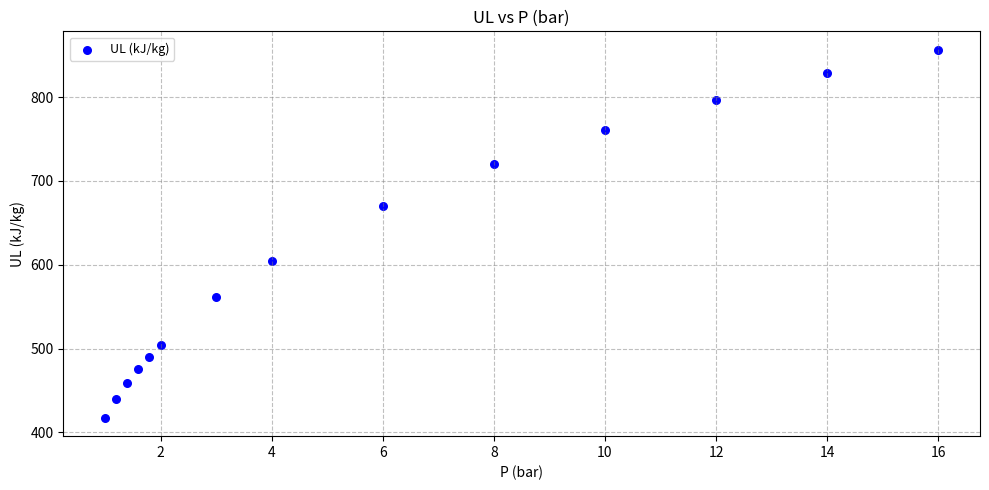

What is the range of Y values (max minus min)?

439.2